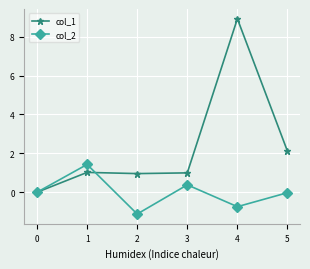

Count the number of categories in the chart.

6